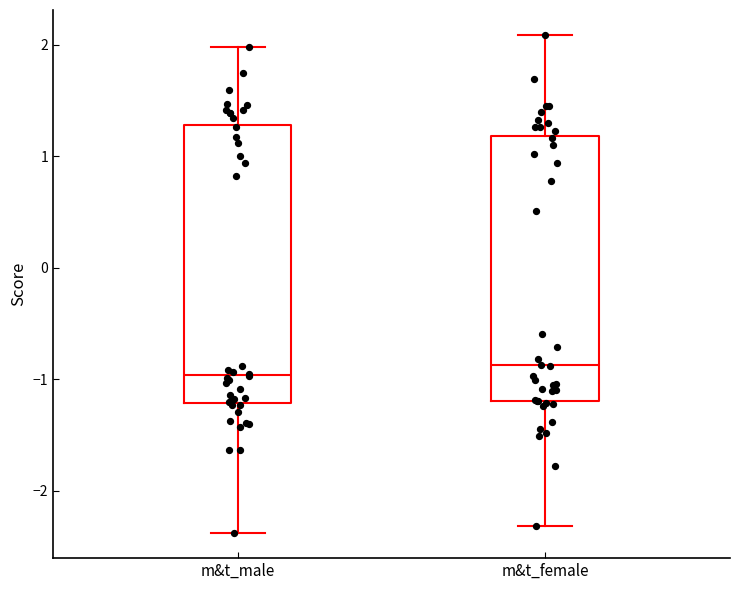

Where is the upper edge of the box for m&t_male on the y-axis? The values are not printed on the chart, so give them approximately, as read against the axis.

1.3